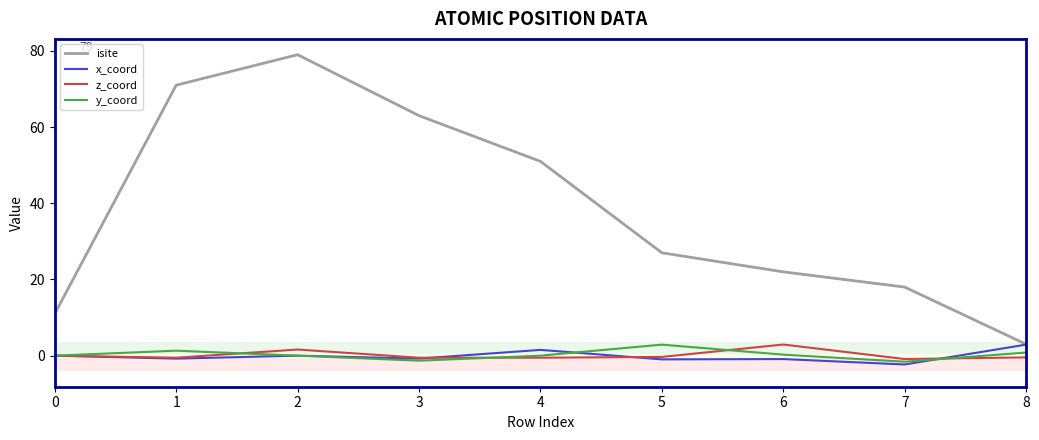

True or false: y_coord and isite intersect in this chart.

False